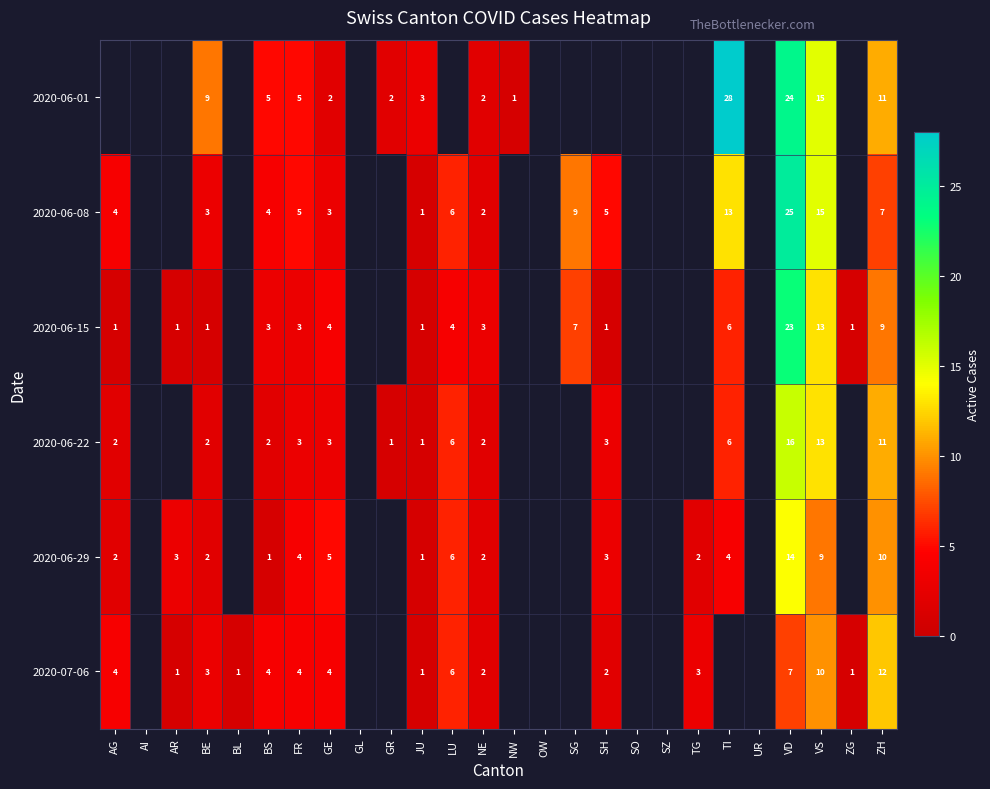

What is the sum of the 2020-06-22 values at GR and TI?

7